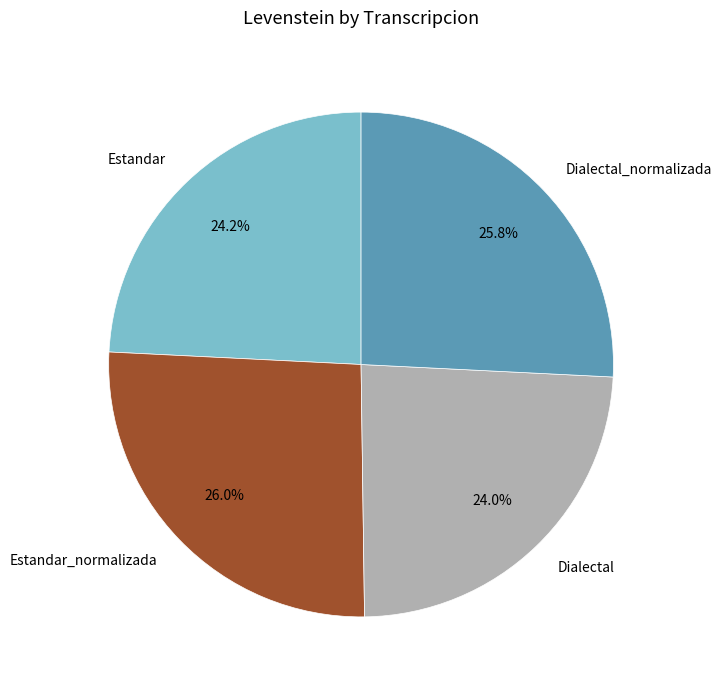

Is Dialectal the majority of the pie?

No